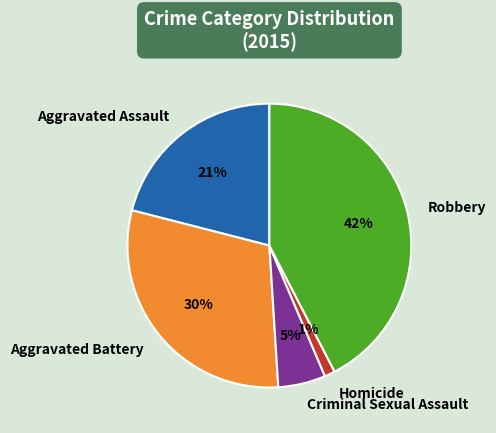

Which category has the biggest portion of the pie?

Robbery